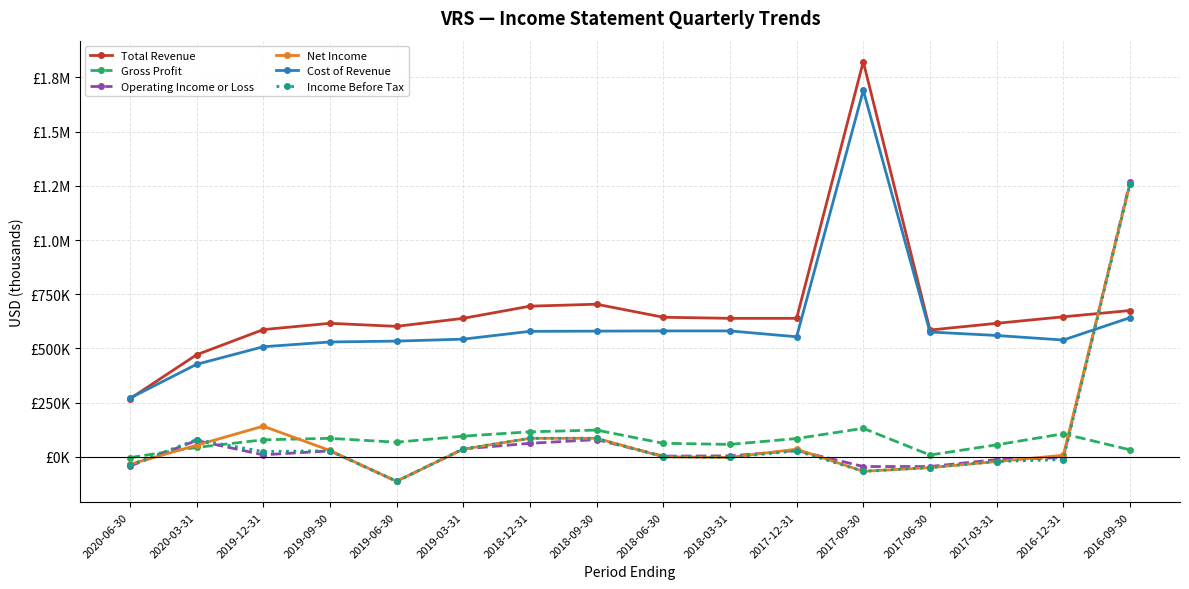

What are all the series names shown in the legend?

Total Revenue, Gross Profit, Operating Income or Loss, Net Income, Cost of Revenue, Income Before Tax